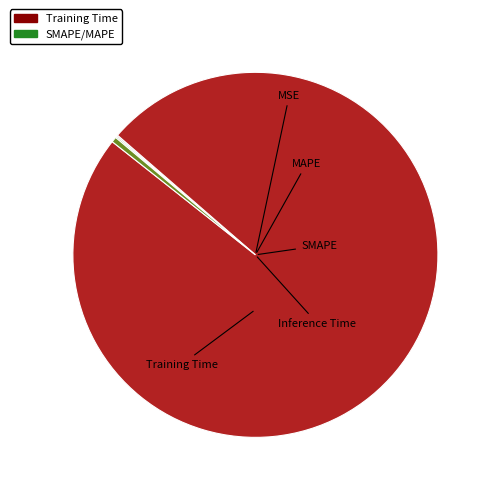

Which category has the biggest portion of the pie?

Training Time